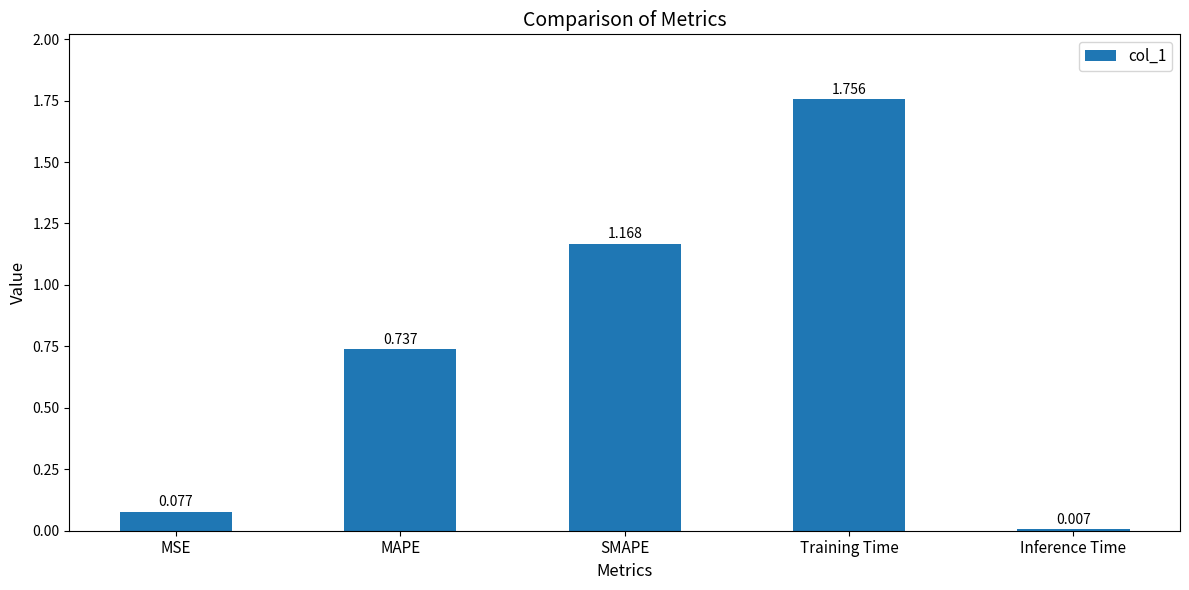

Rank the categories by value from highest to lowest.

Training Time, SMAPE, MAPE, MSE, Inference Time